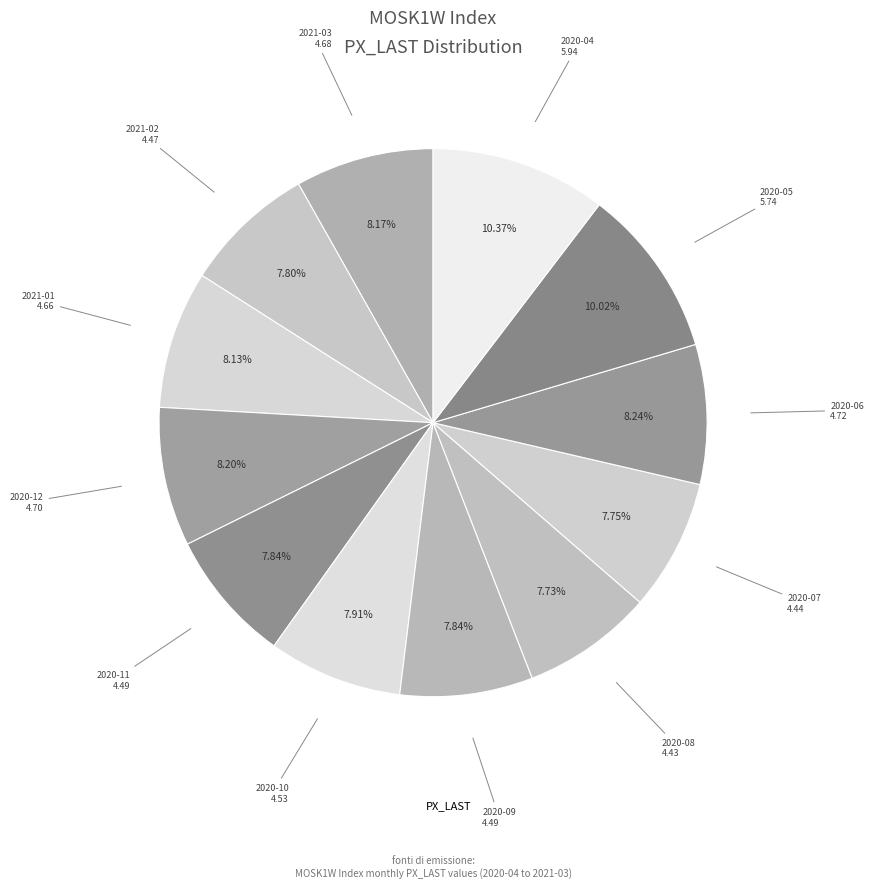

Which slice is the largest?

2020-04